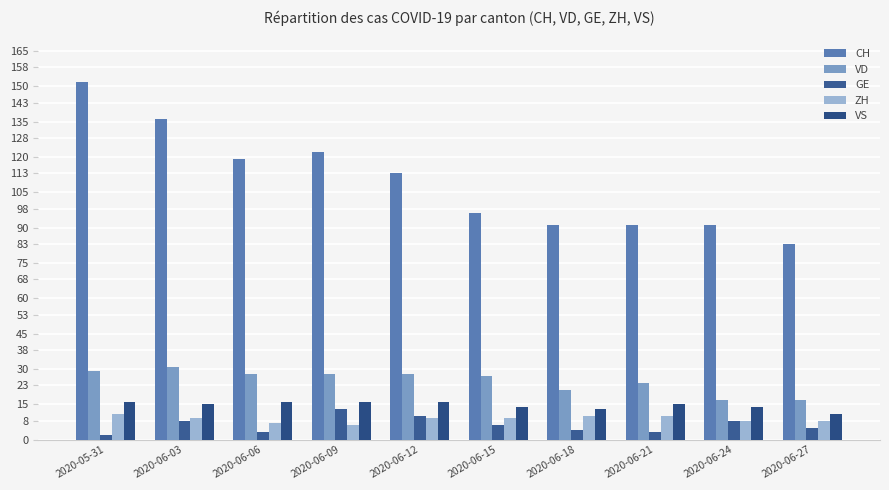

Count the number of data series in this chart.

5